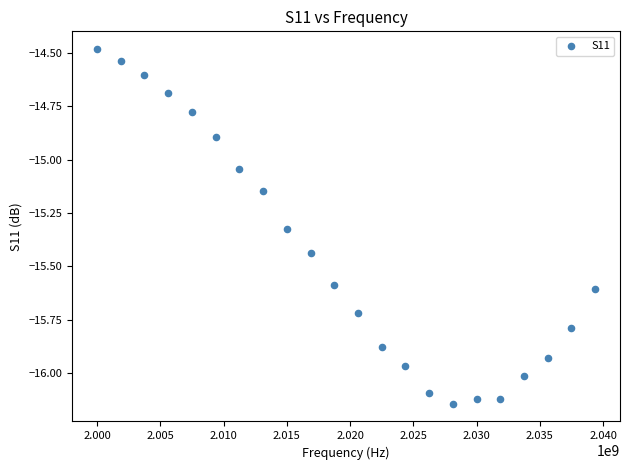

What is the range of Y values (max minus min)?

1.7